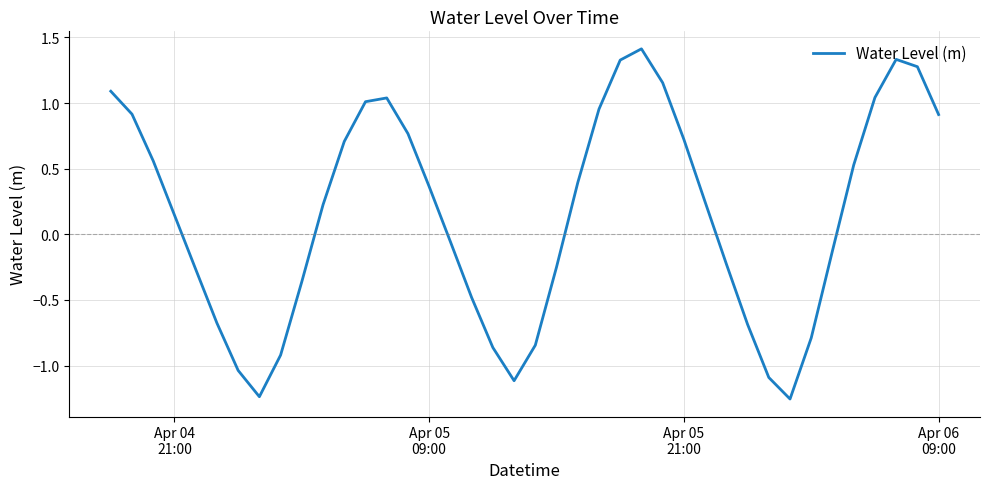

What is the maximum value shown in the chart?

1.4